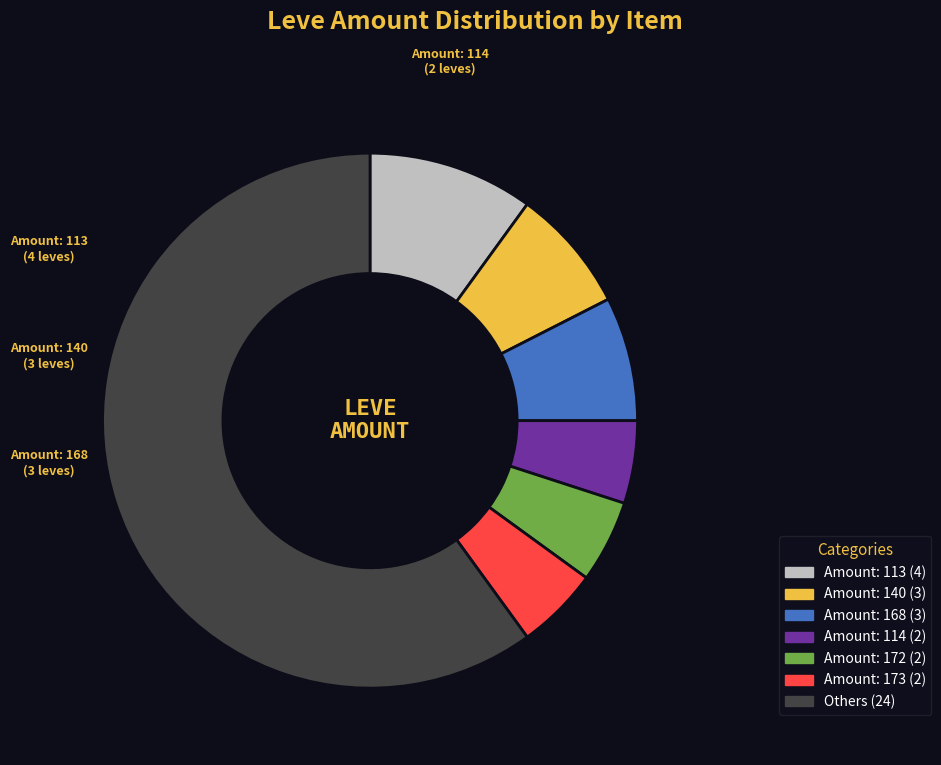

How many segments does this pie chart have?

7